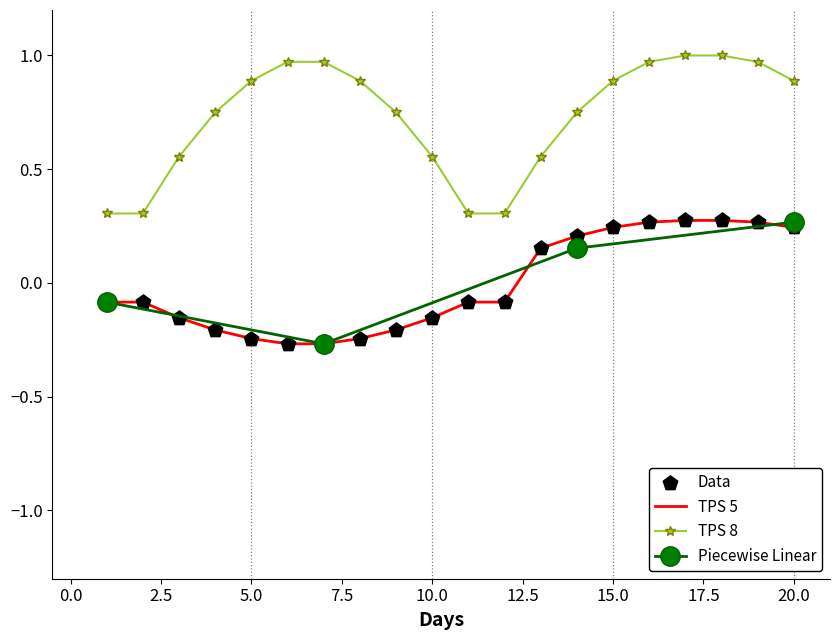

At how many categories does at least one series exceed 0?

20